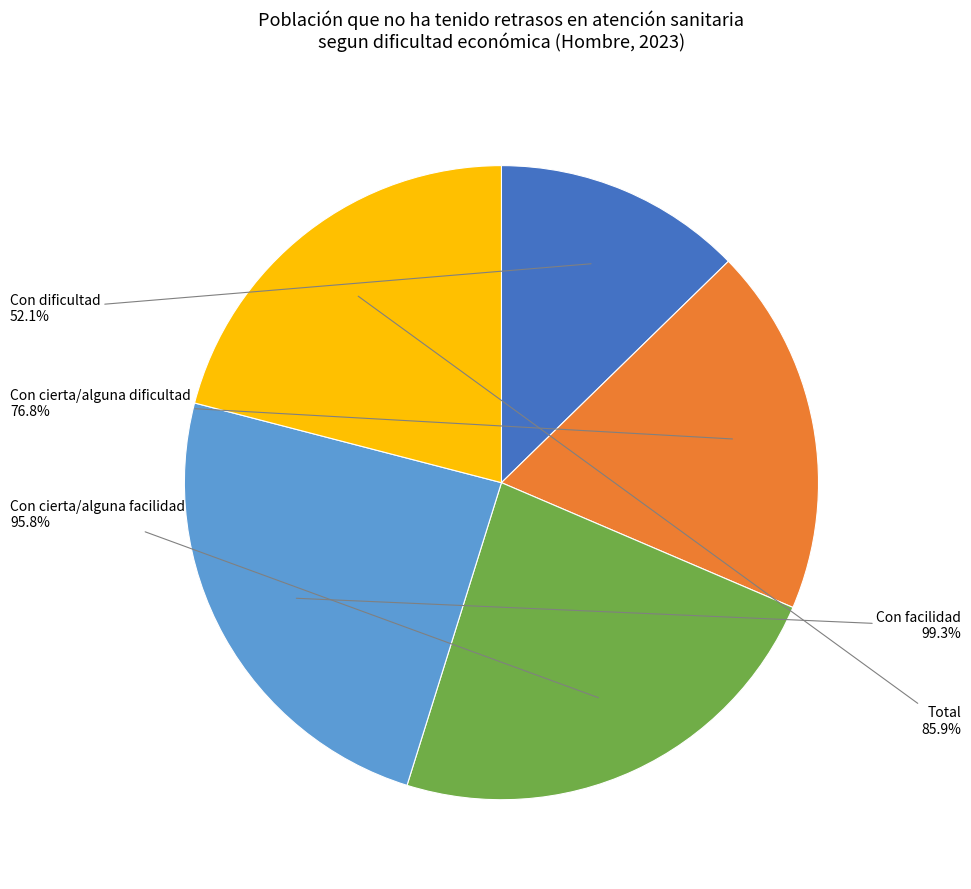

What percentage is NOT represented by Total?

79.0%